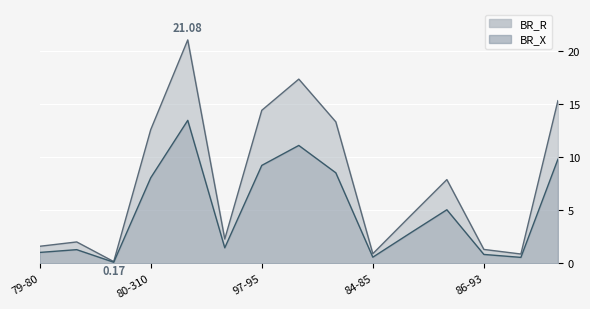

The value of BR_X at 85-86 is 2.8. True or false?

True